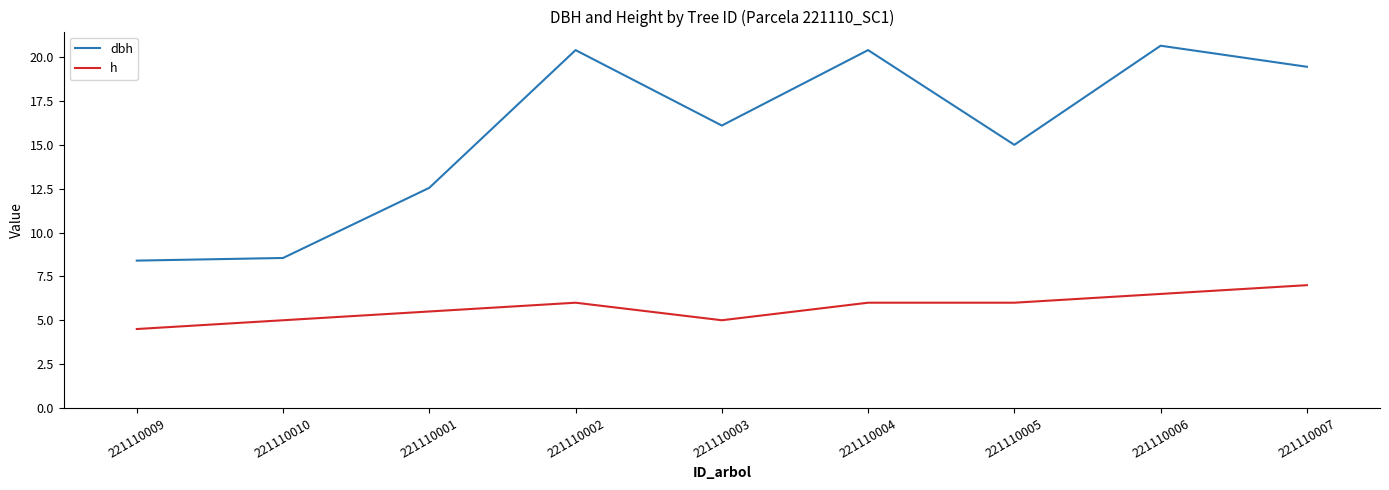

What is the difference between the highest and lowest values at 221110002?

14.4